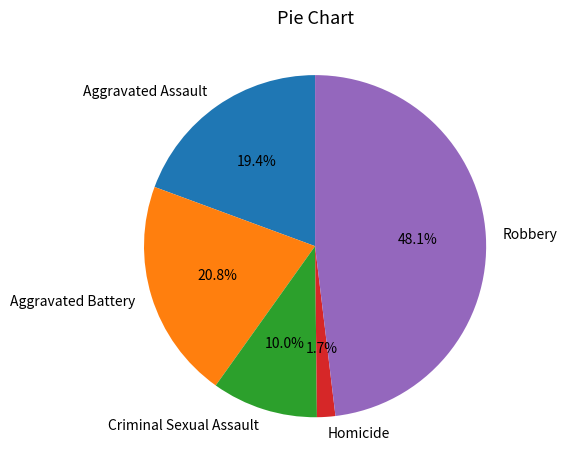

To the nearest percent, what is the average slice percentage?

20%